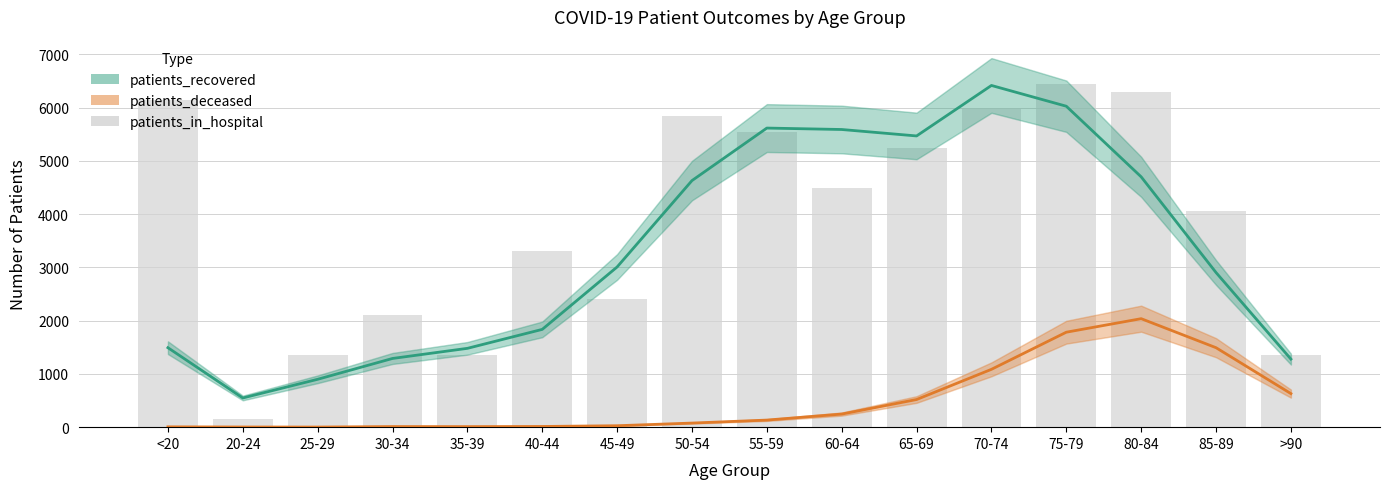

How many groups of bars are there?

16